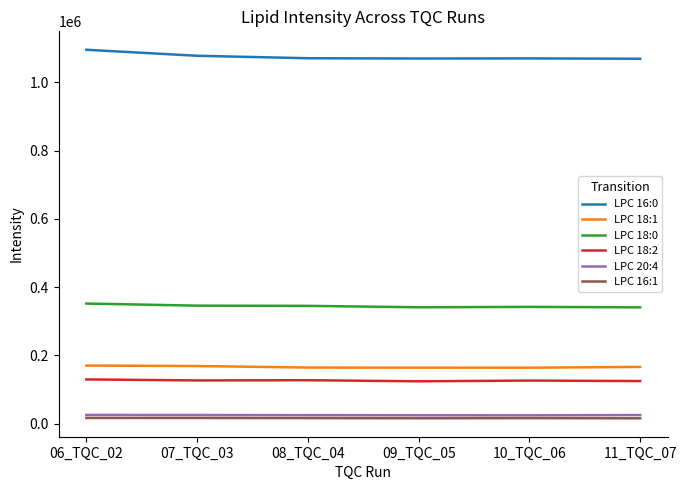

The value of LPC 18:2 at 09_TQC_05 is 168869. True or false?

False